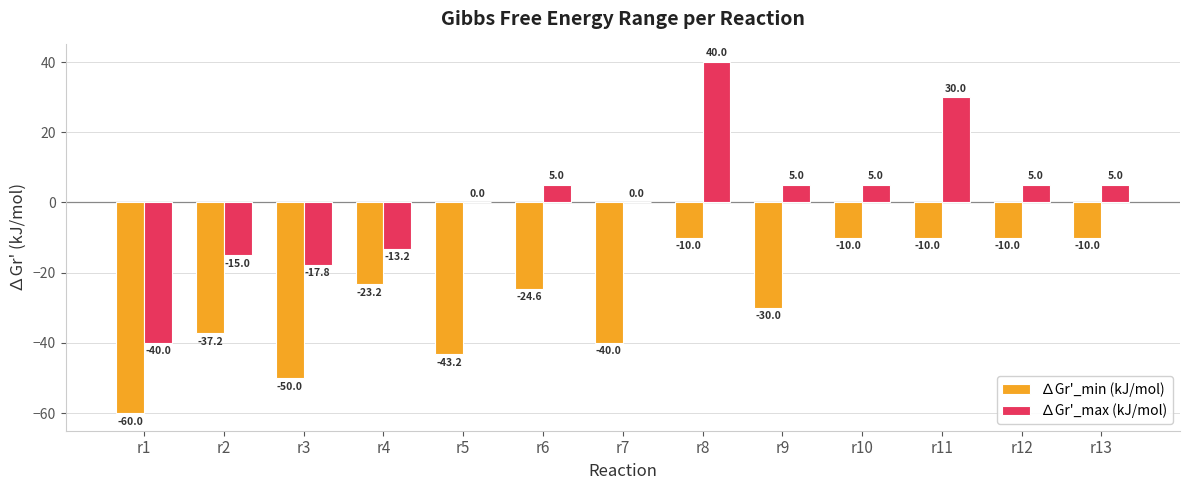

At which label is ∆Gr'_min (kJ/mol) closest to -35?

r2